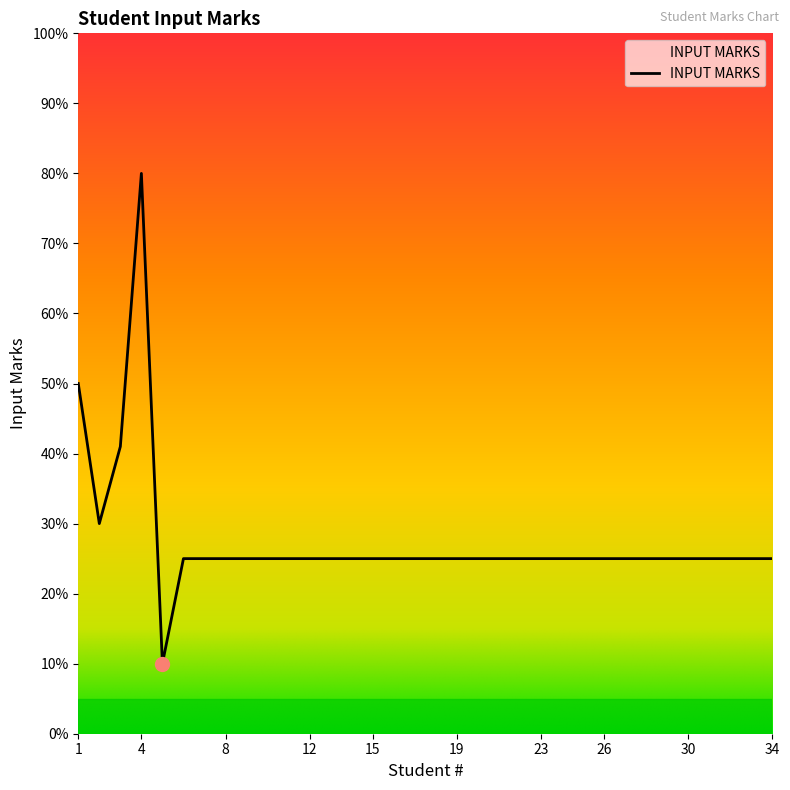

What is the minimum value shown in the chart?

10